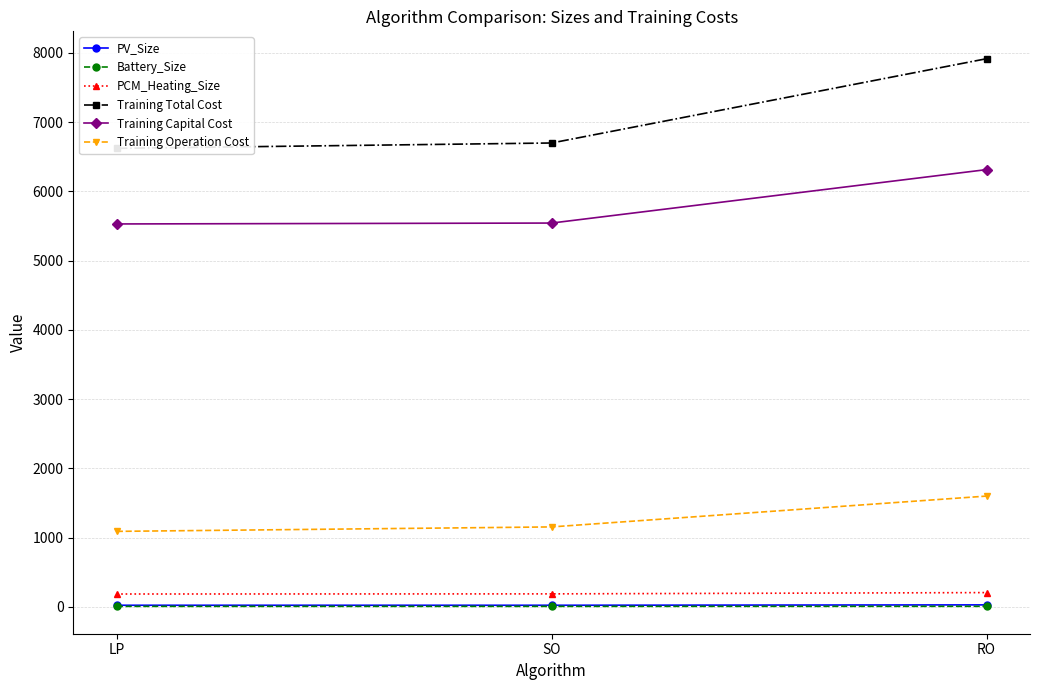

What is the greatest value displayed?

7916.8